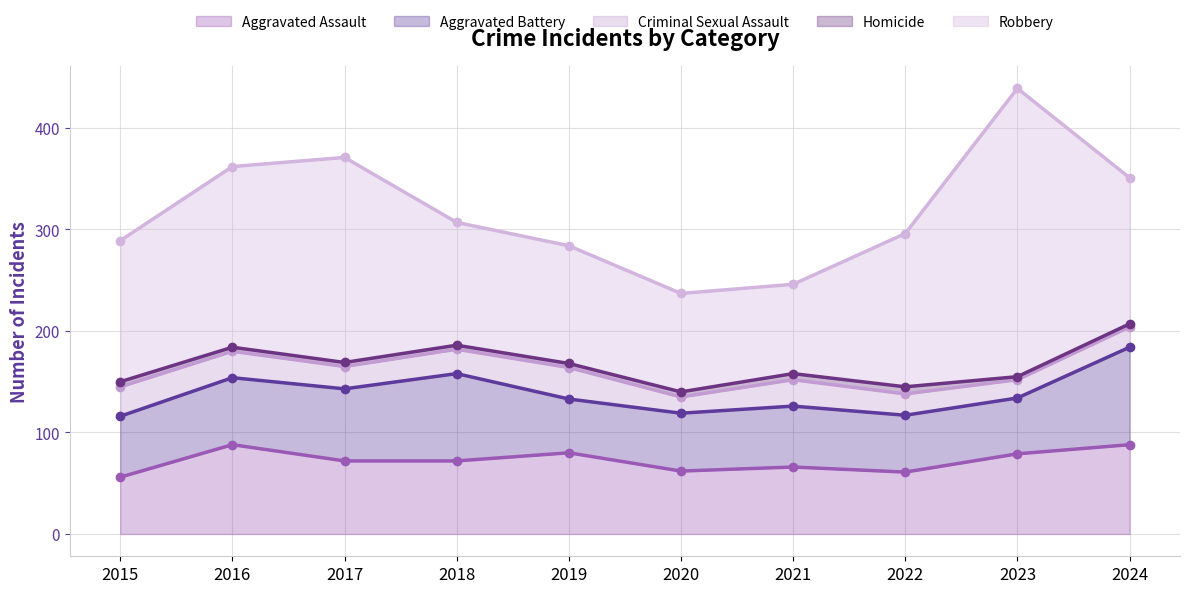

What is the value of the Aggravated Assault point at the 4th from the left?

72